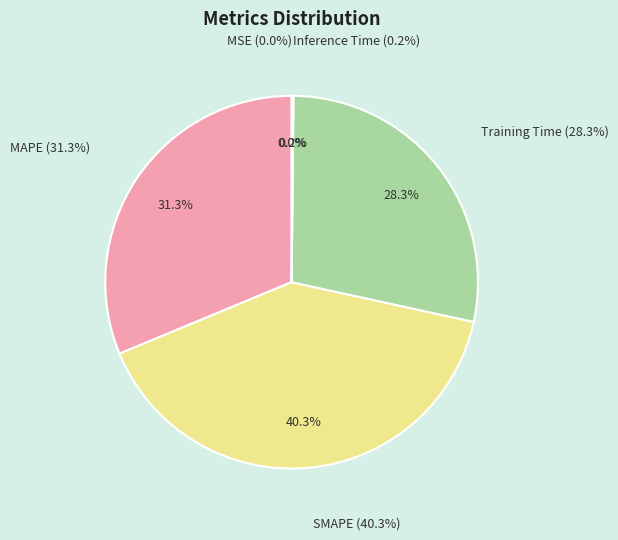

Do MSE and Inference Time together represent more than half of the pie?

No